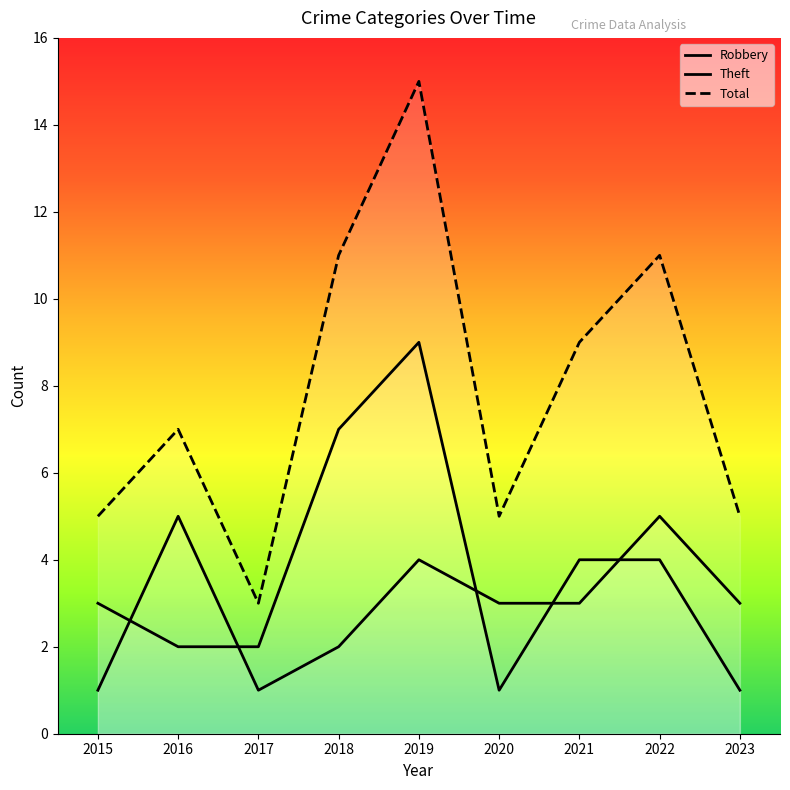

At which category does the chart reach its minimum across all series?

2015